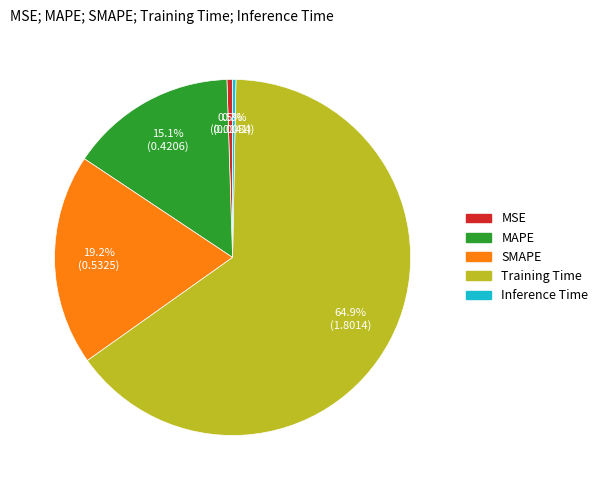

Is Training Time the majority of the pie?

Yes